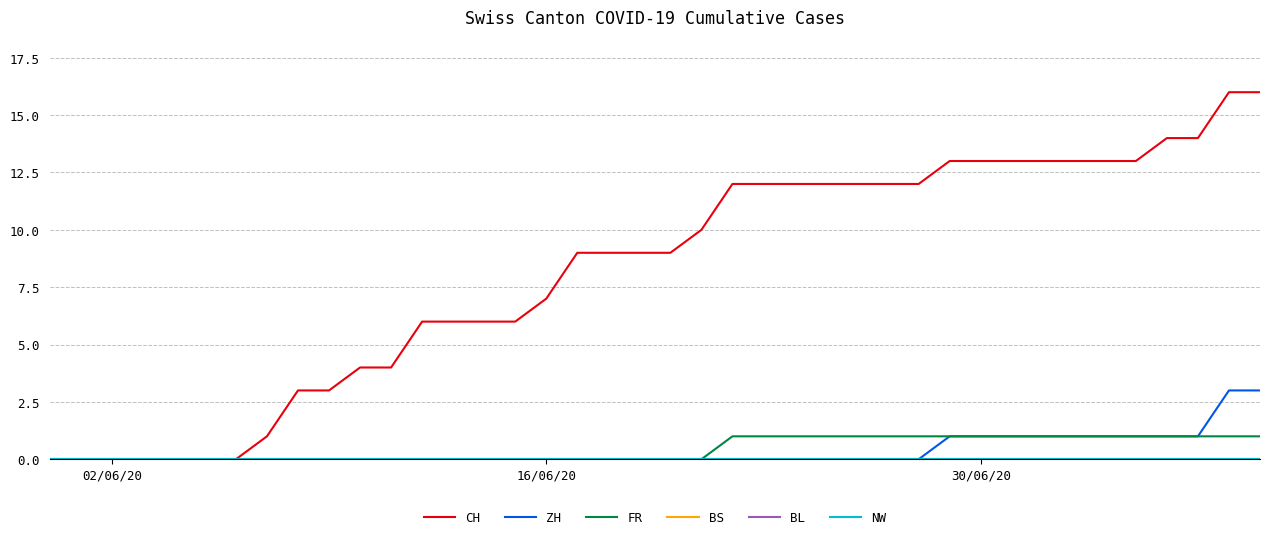

True or false: BS has more than 0 points higher than both neighbors.

False